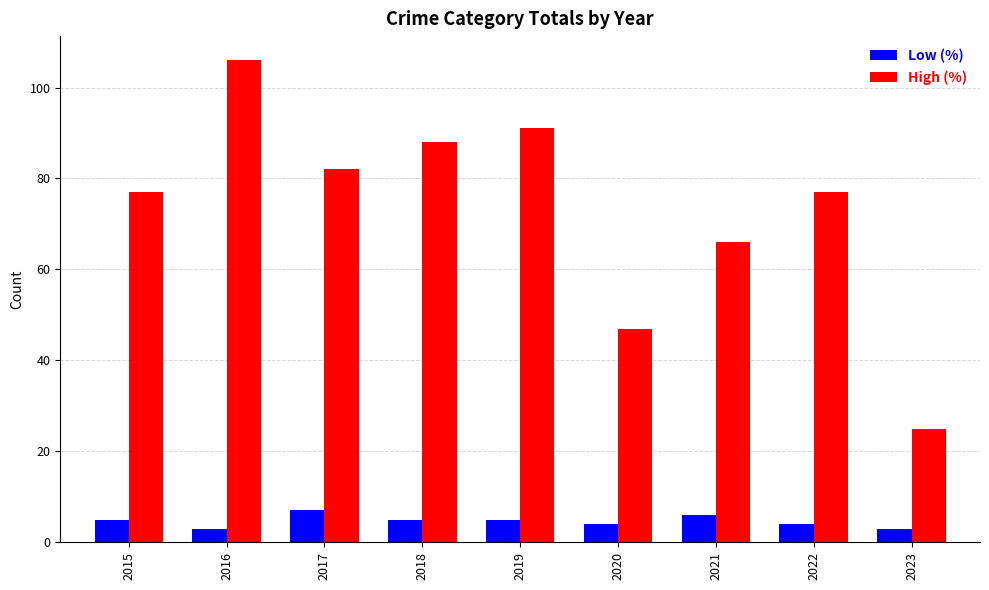

At 2019, list the series in order from largest to smallest.

High (%), Low (%)